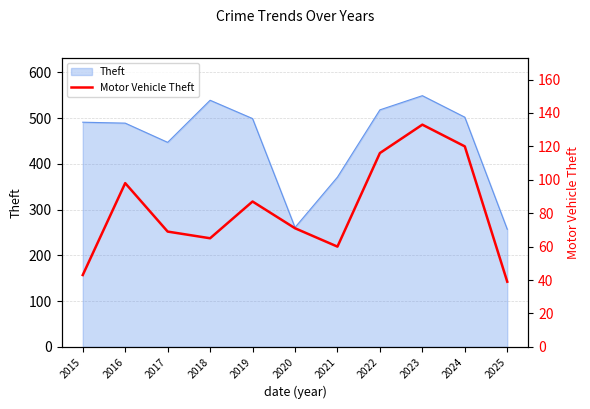

Which has a higher value, 2023 or 2016?

2023